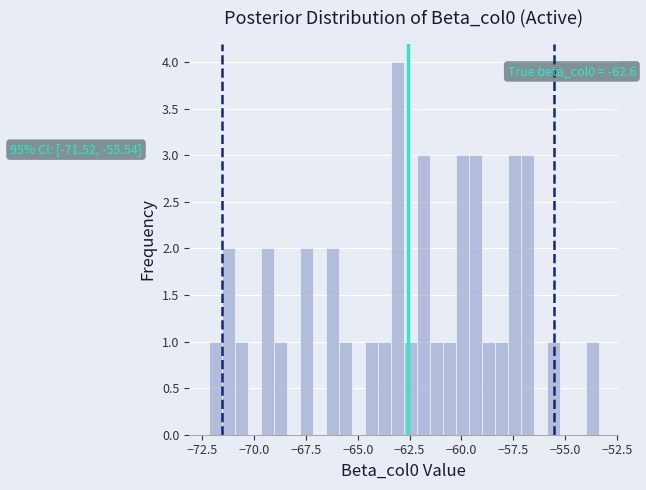

Read against the x-axis, roughly where is the centre of the tallest bar?

-63.0